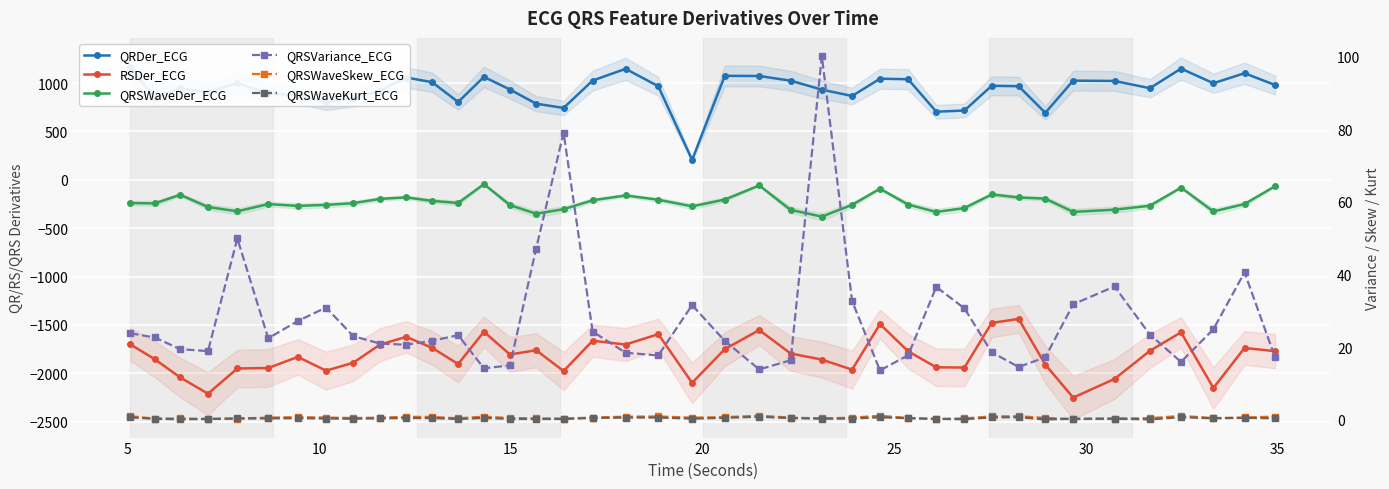

True or false: QRSWaveSkew_ECG and QRDer_ECG cross at least once.

False